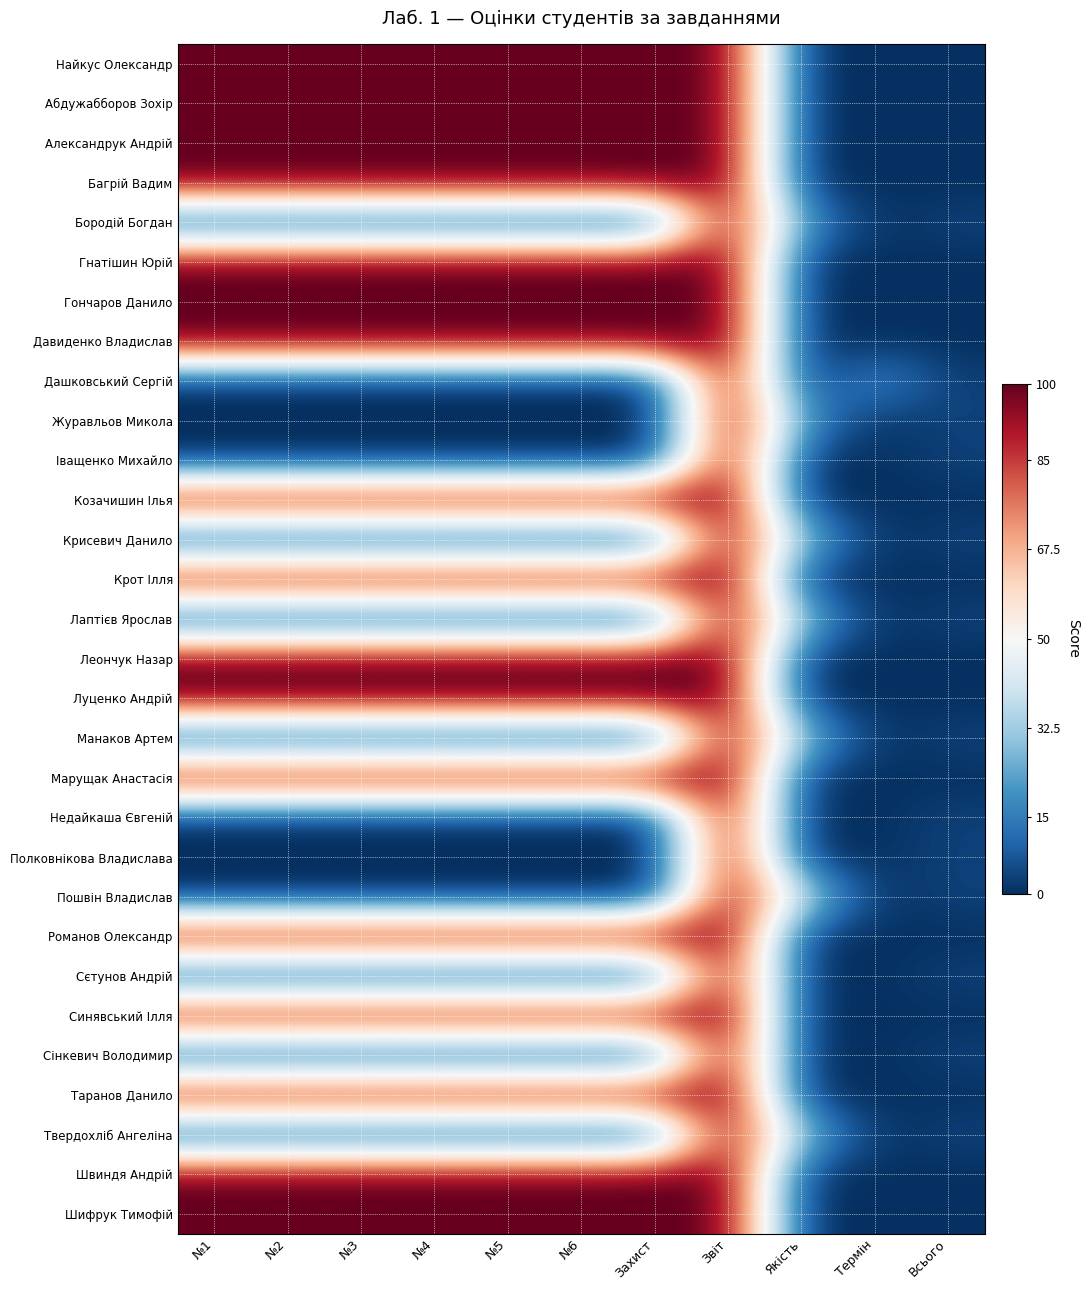

List the labels in order of Найкус Олександр value, largest first.

№1, №2, №3, №4, №5, №6, Захист, Звіт, Якість, Термін, Всього